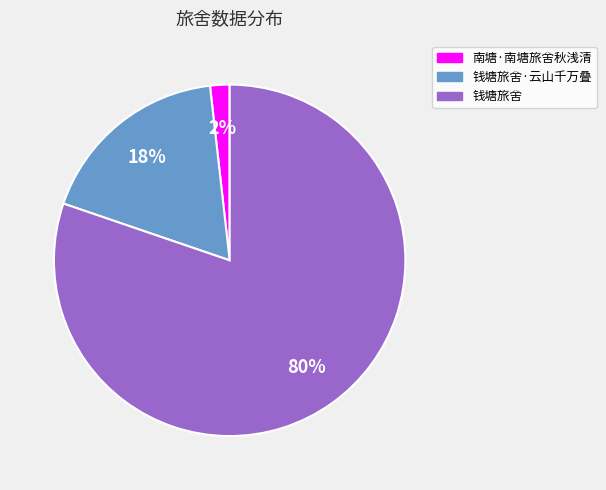

To the nearest percent, what is the average slice percentage?

33%